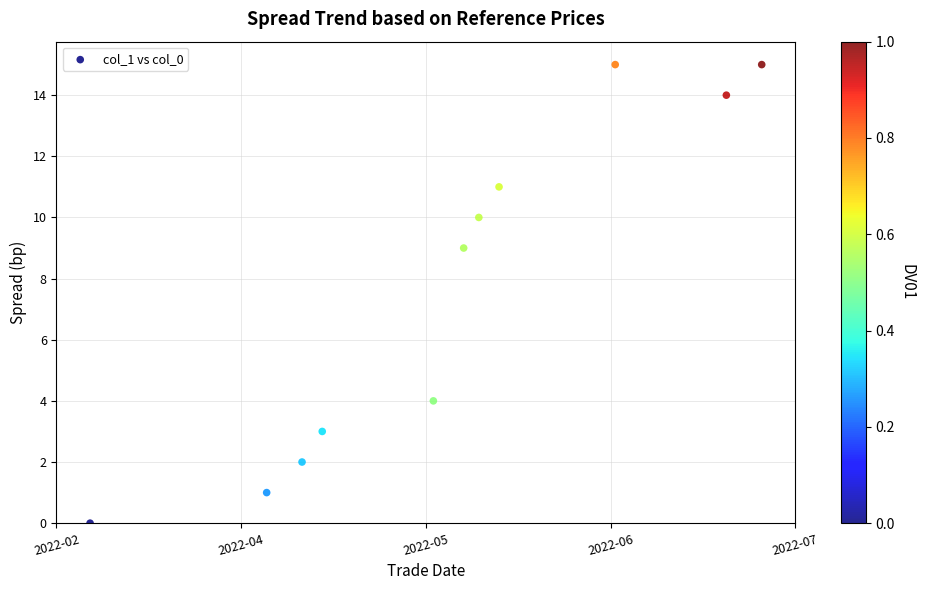

What Y value in the scatter plot is closest to 7?

9